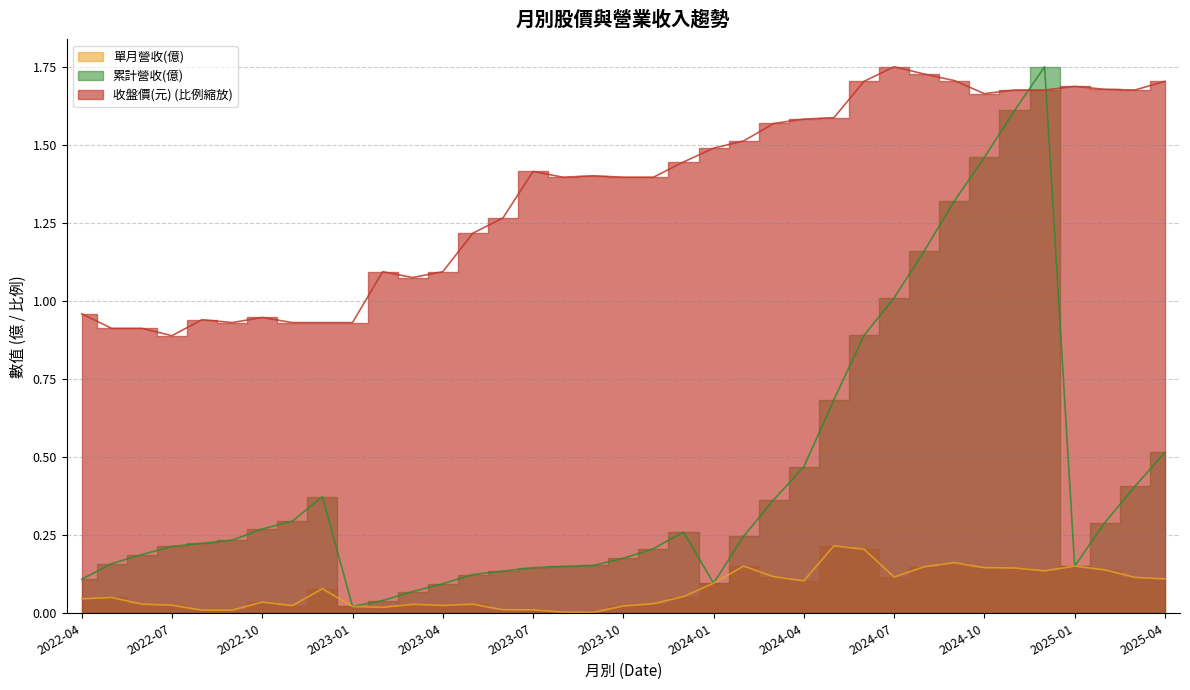

In 收盤價(元), how many points are higher than both neighbors (excluding endpoints)?

7